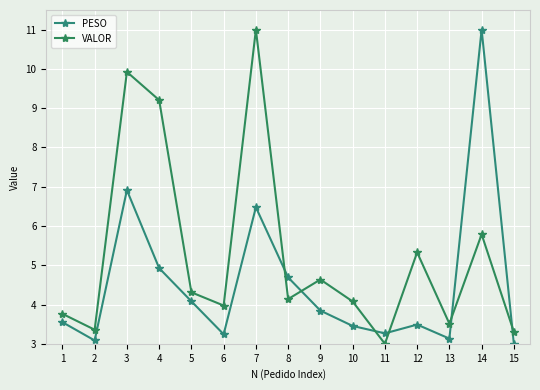

Which category has the highest value in the VALOR series?

7